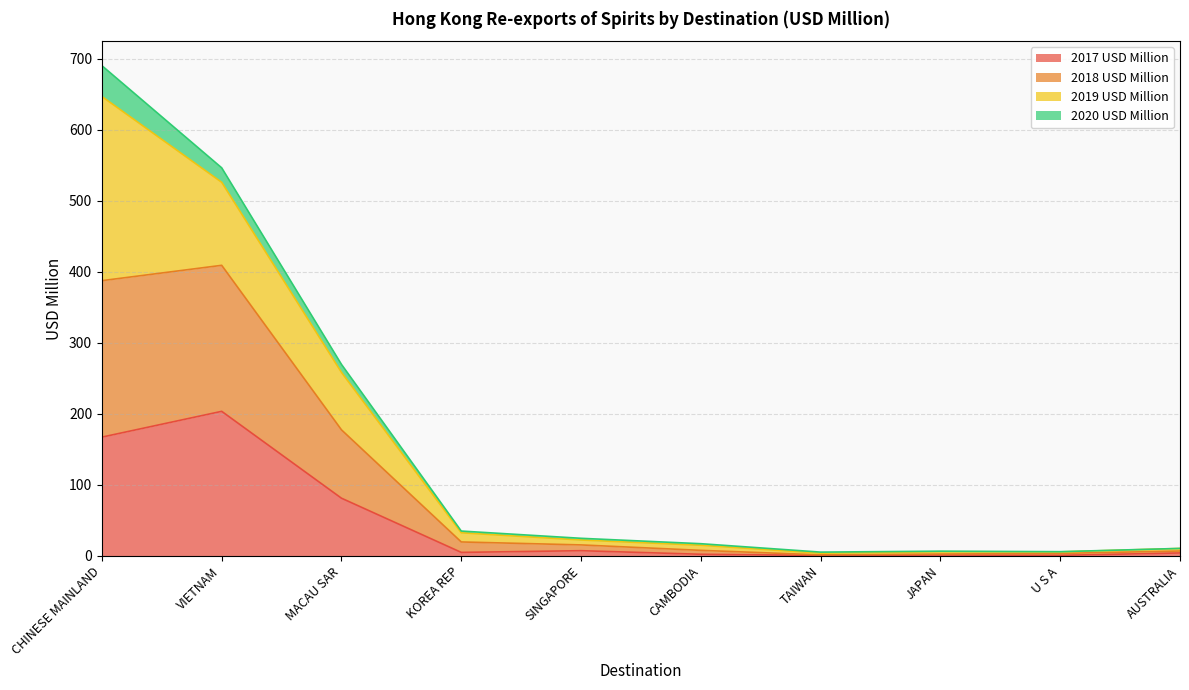

At which category is the sum across all series the highest?

CHINESE MAINLAND